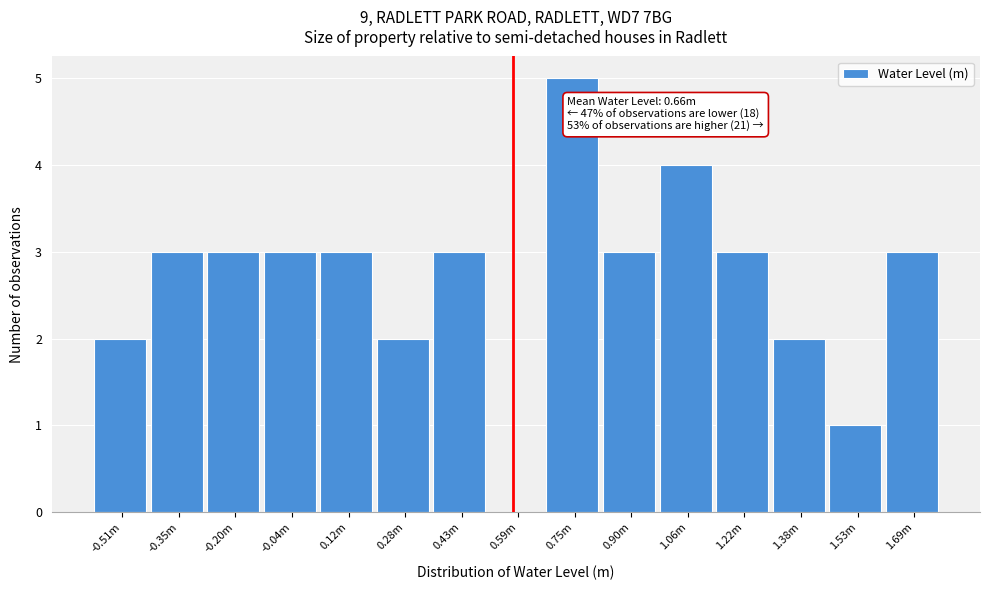

Reading left to right, extract all data points from this chart.

-0.51m=2	-0.35m=3	-0.20m=3	-0.04m=3	0.12m=3	0.28m=2	0.43m=3	0.59m=0	0.75m=5	0.90m=3	1.06m=4	1.22m=3	1.38m=2	1.53m=1	1.69m=3